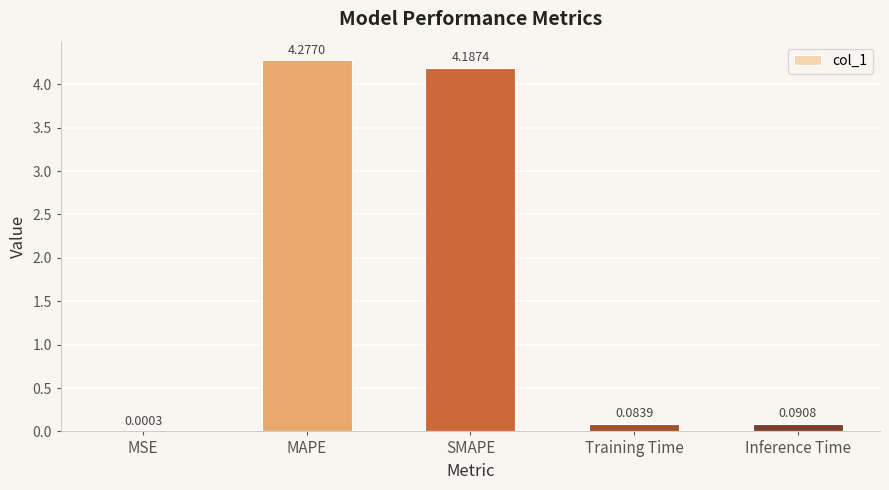

What is the change in value from MSE to MAPE?

+4.3